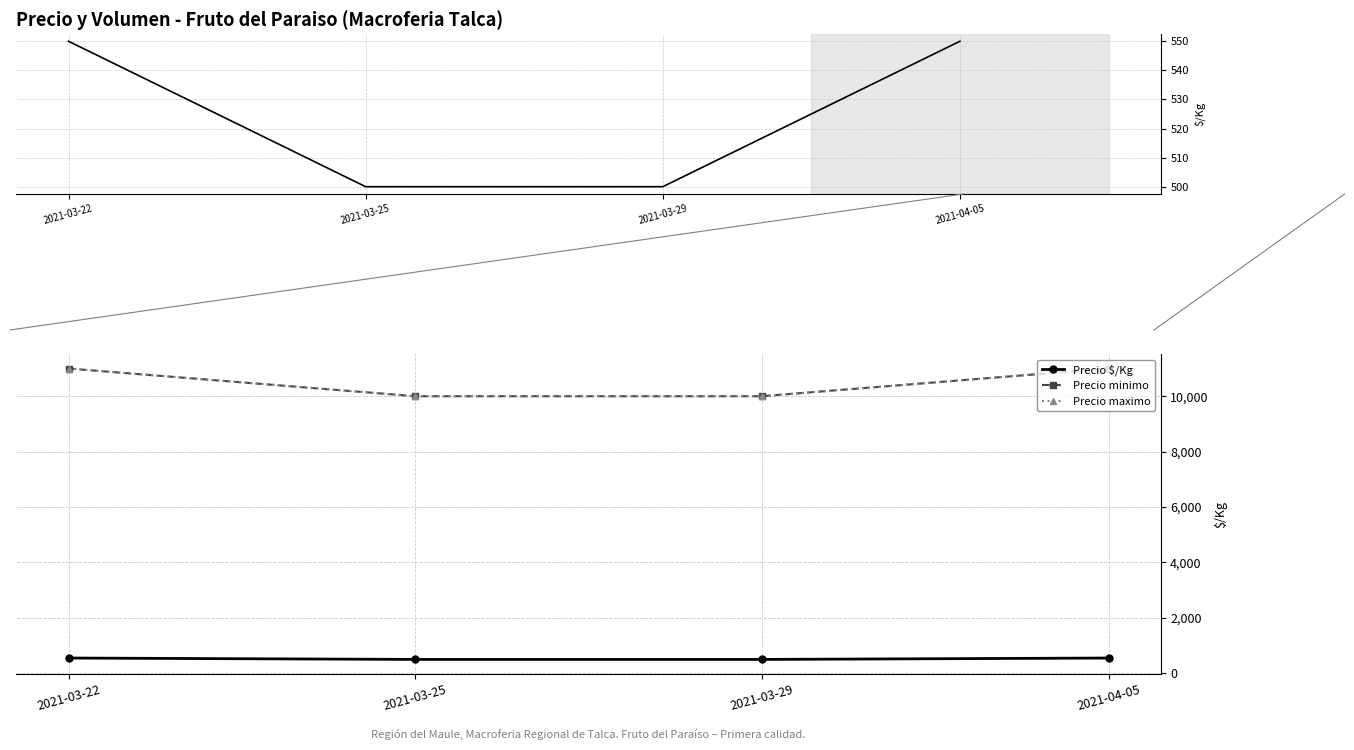

Reading left to right, transcribe all the data shown in this chart.

Precio $/Kg: 550	500	500	550
Precio minimo: 11000	10000	10000	11000
Precio maximo: 11000	10000	10000	11000